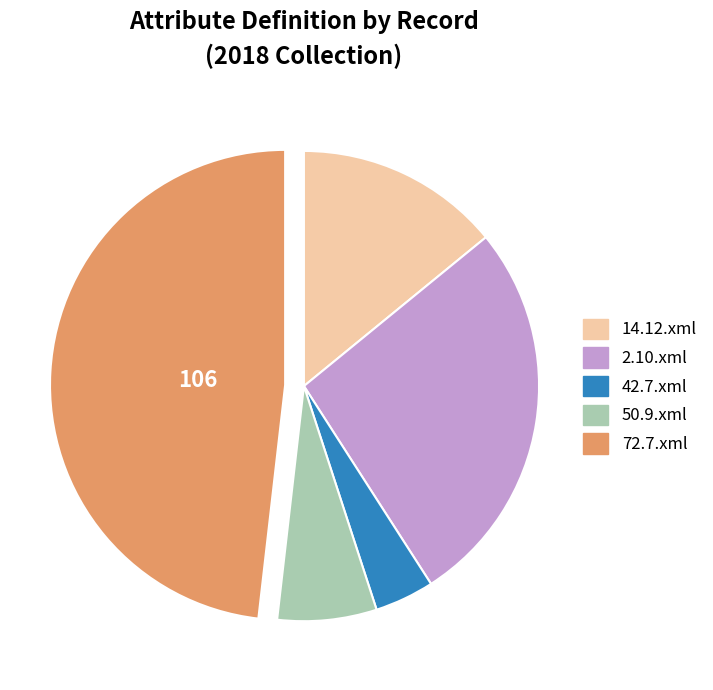

Rank the categories by value from highest to lowest.

72.7.xml, 2.10.xml, 14.12.xml, 50.9.xml, 42.7.xml